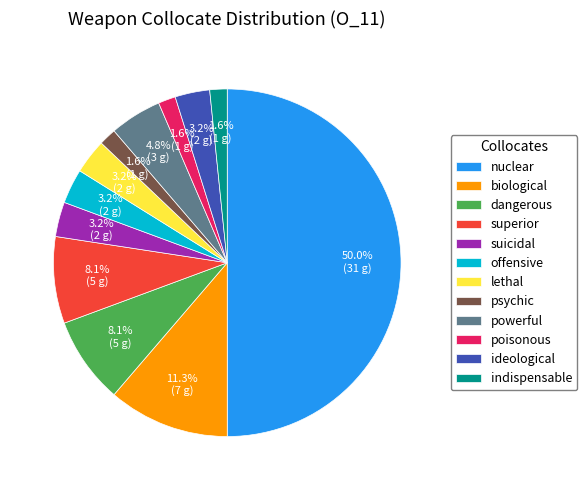

To the nearest percent, what is the difference between the largest and smallest slice percentages?

48%